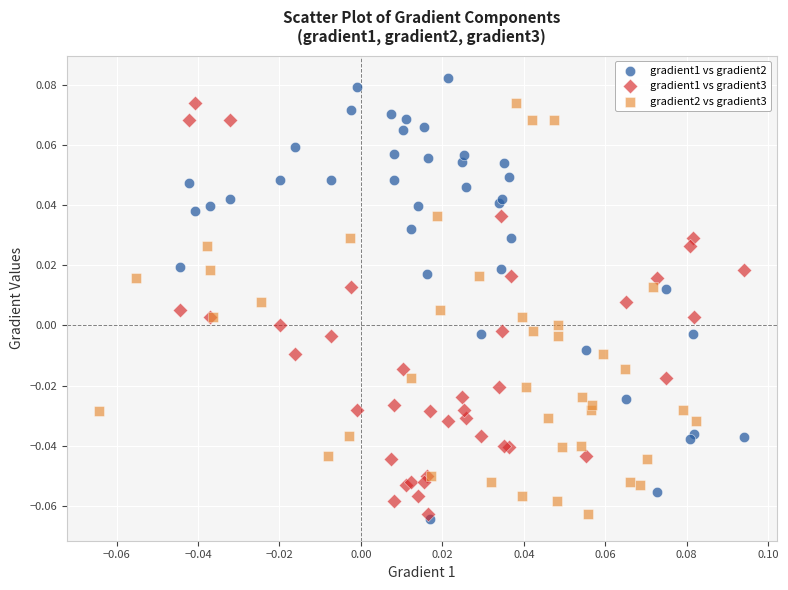

Which series reaches the maximum Y coordinate?

gradient1 vs gradient2